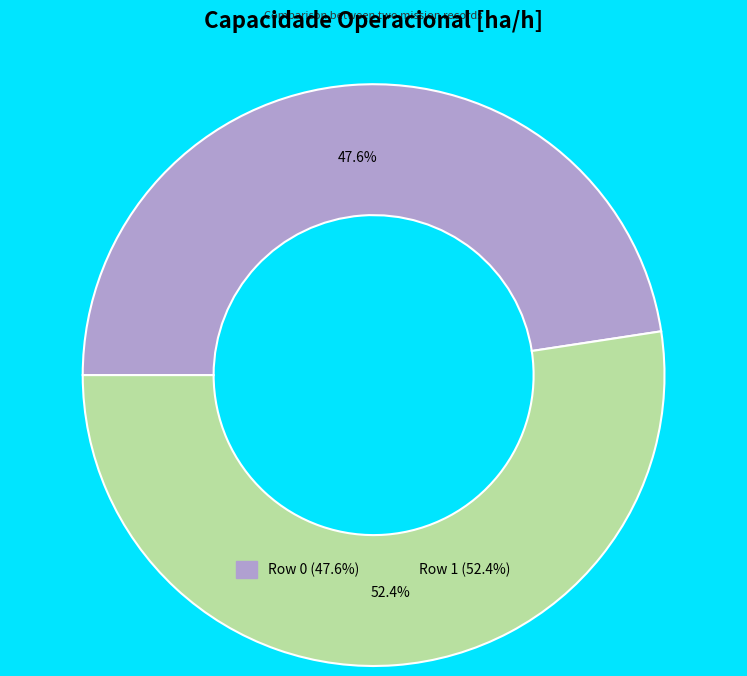

To the nearest percent, what is the difference between the Row 0 and Row 1 slice percentages?

5%